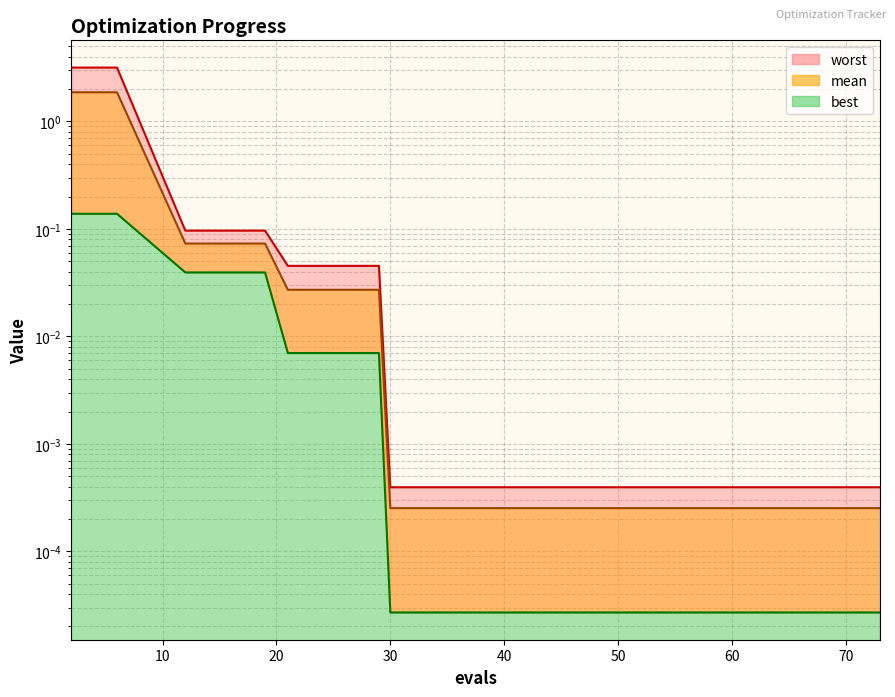

At how many categories does at least one series exceed 2?

3